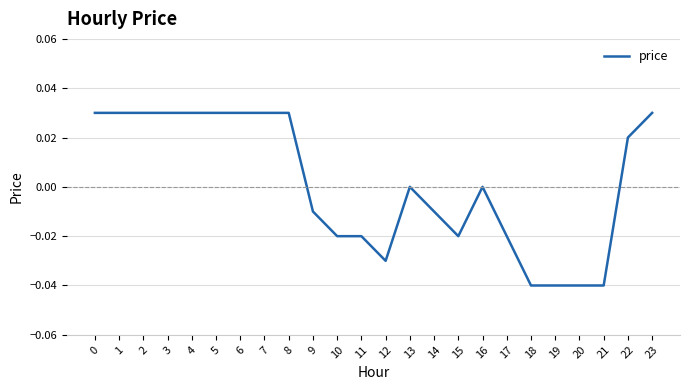

The value at 1 is 0.0. True or false?

True